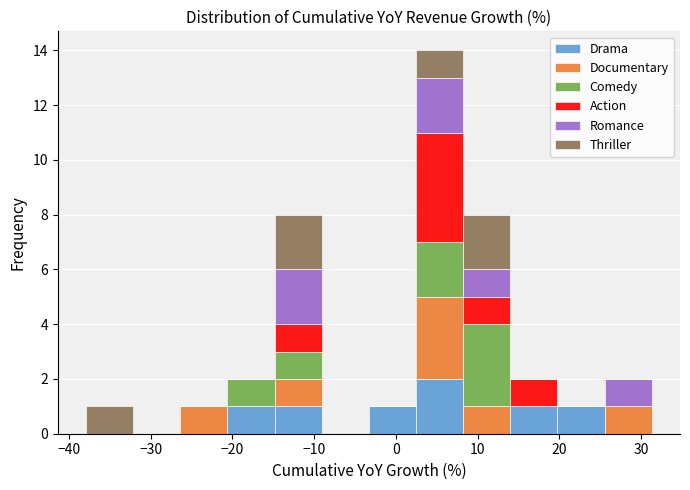

Which range on the x-axis has the tallest stacked bar (by total height)?

2 to 8